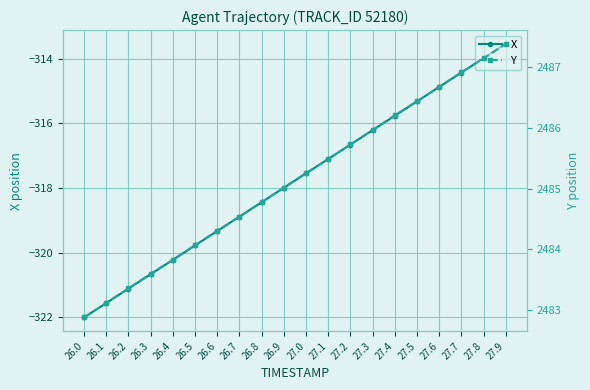

True or false: Y and X intersect in this chart.

False